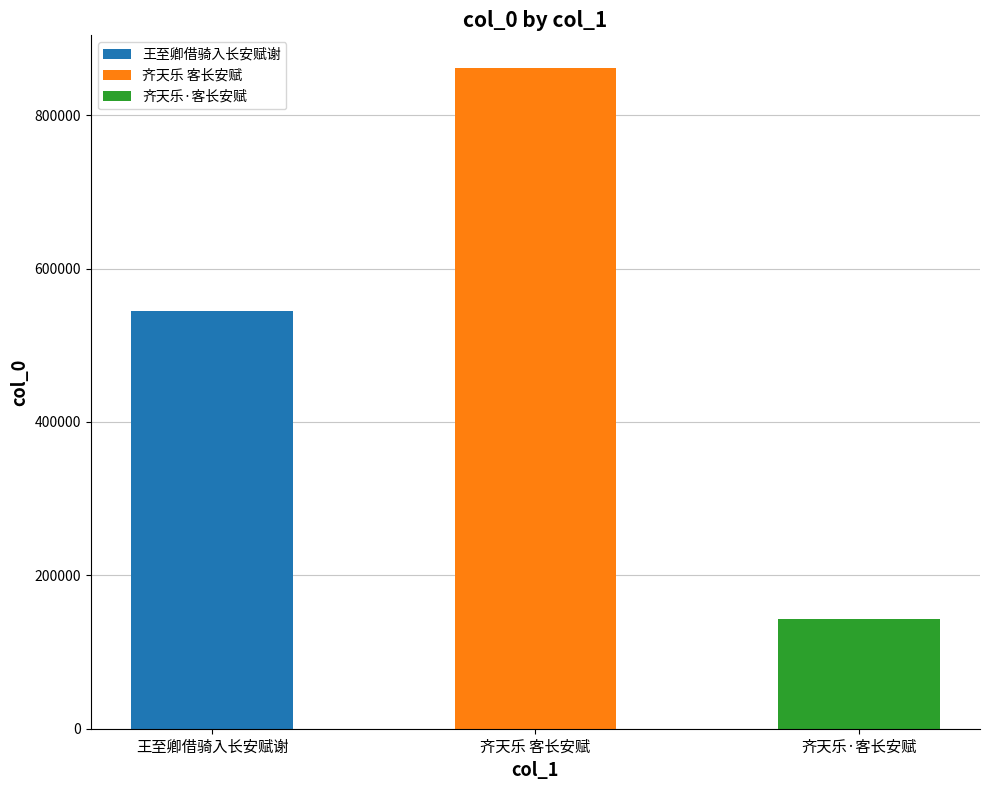

How many bars are there in total?

3